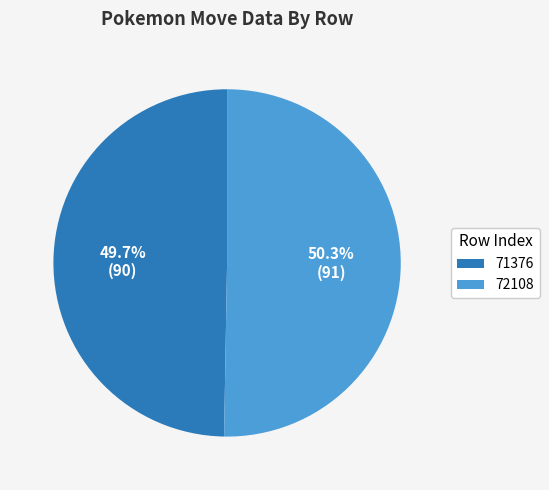

Which slice is the smallest?

71376